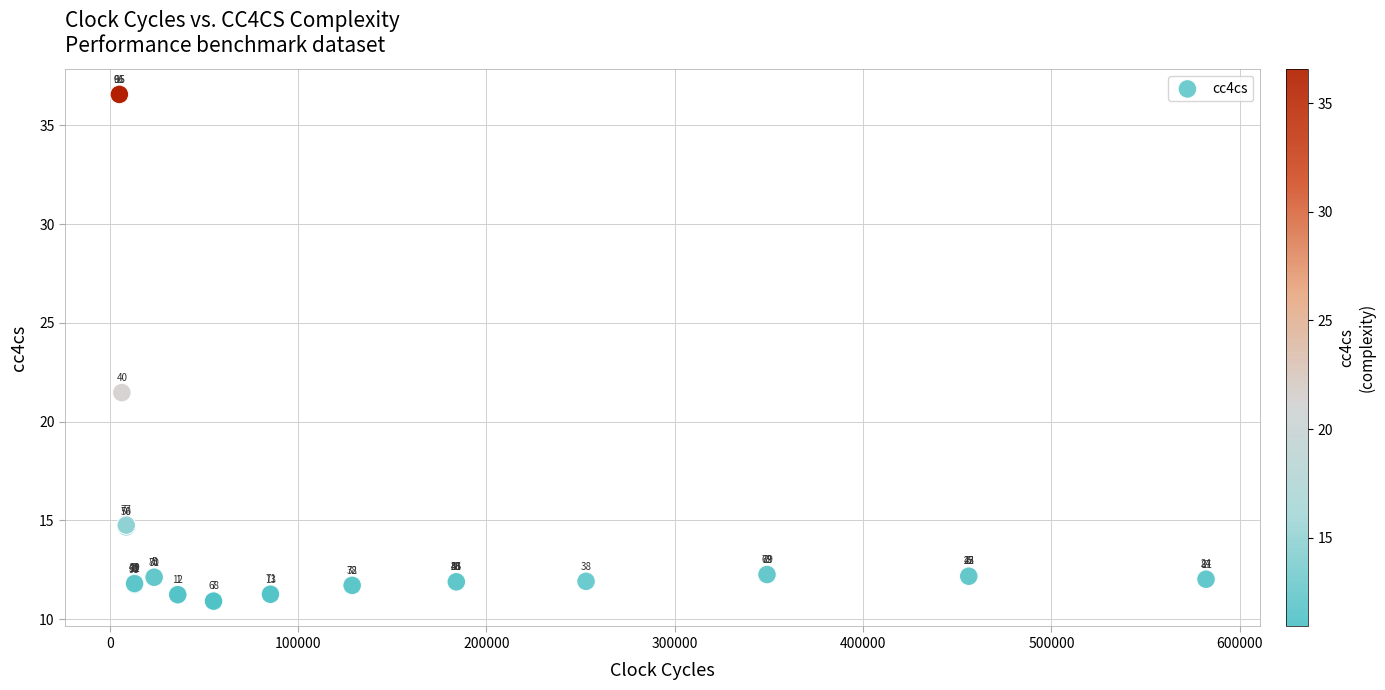

What Y value in the scatter plot is closest to 23?

21.5